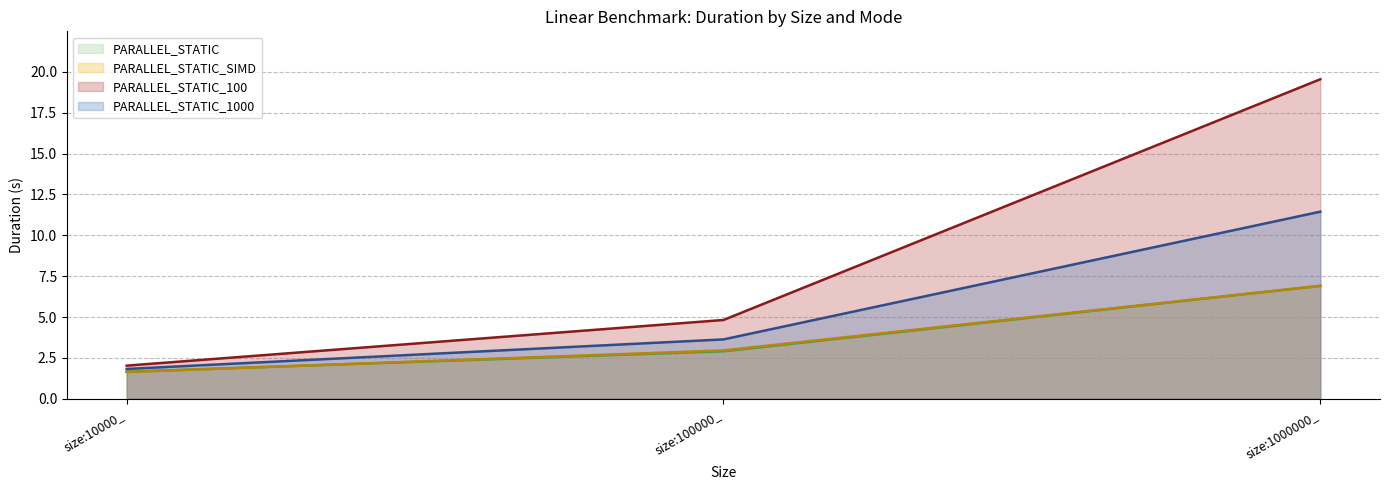

What is the difference between the PARALLEL_STATIC_1000 values at size:10000_ and size:100000_?

1.8